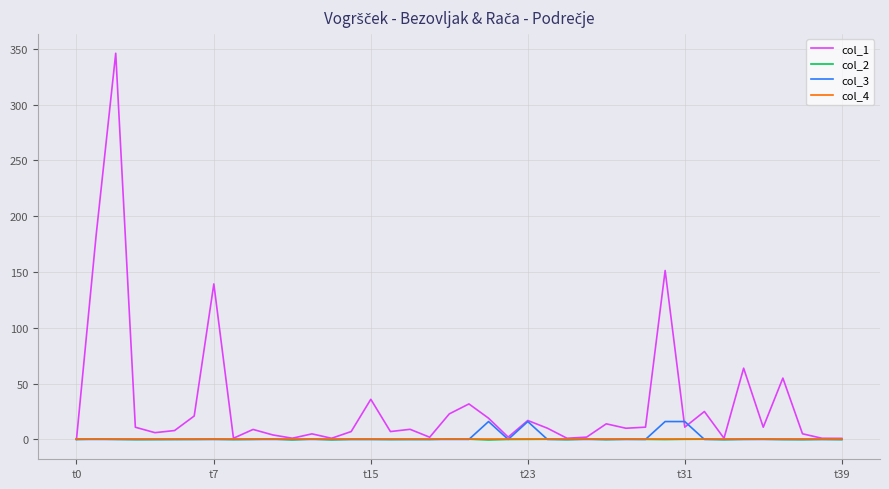

How many lines are shown in the chart?

4